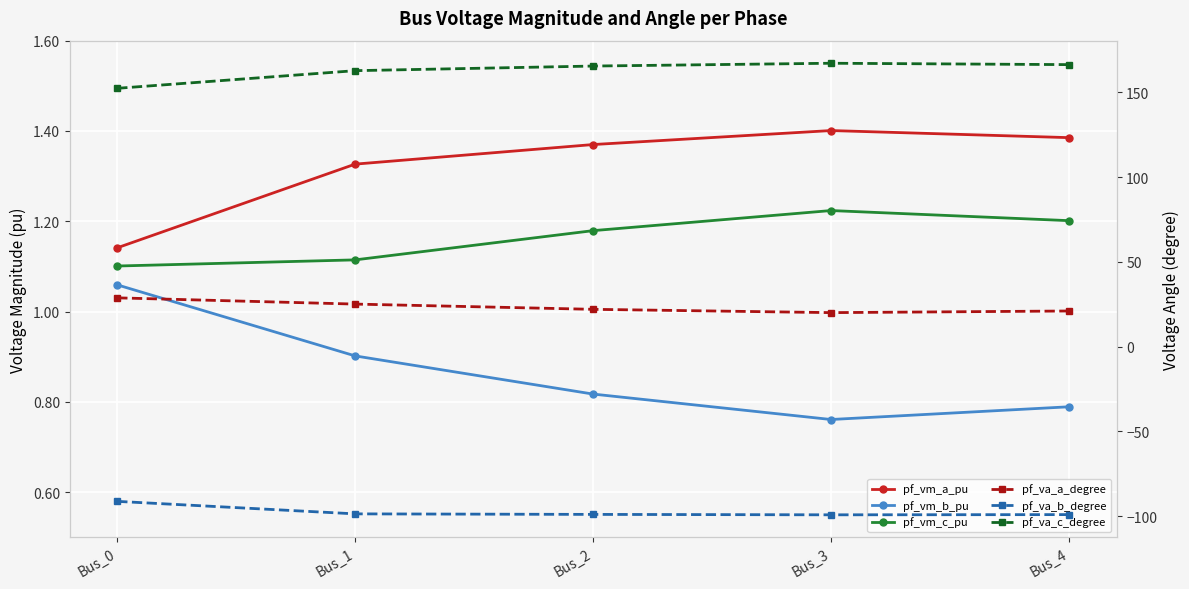

True or false: pf_vm_a_pu has a value of 0.7 at Bus_3.

False